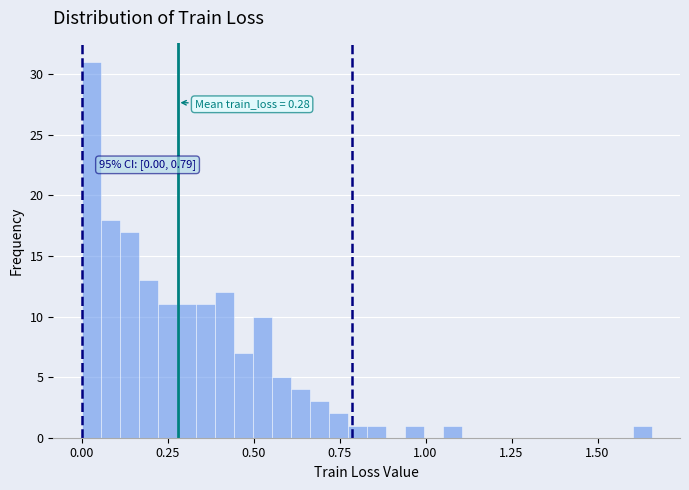

Read against the x-axis, roughly where is the centre of the tallest bar?

0.05